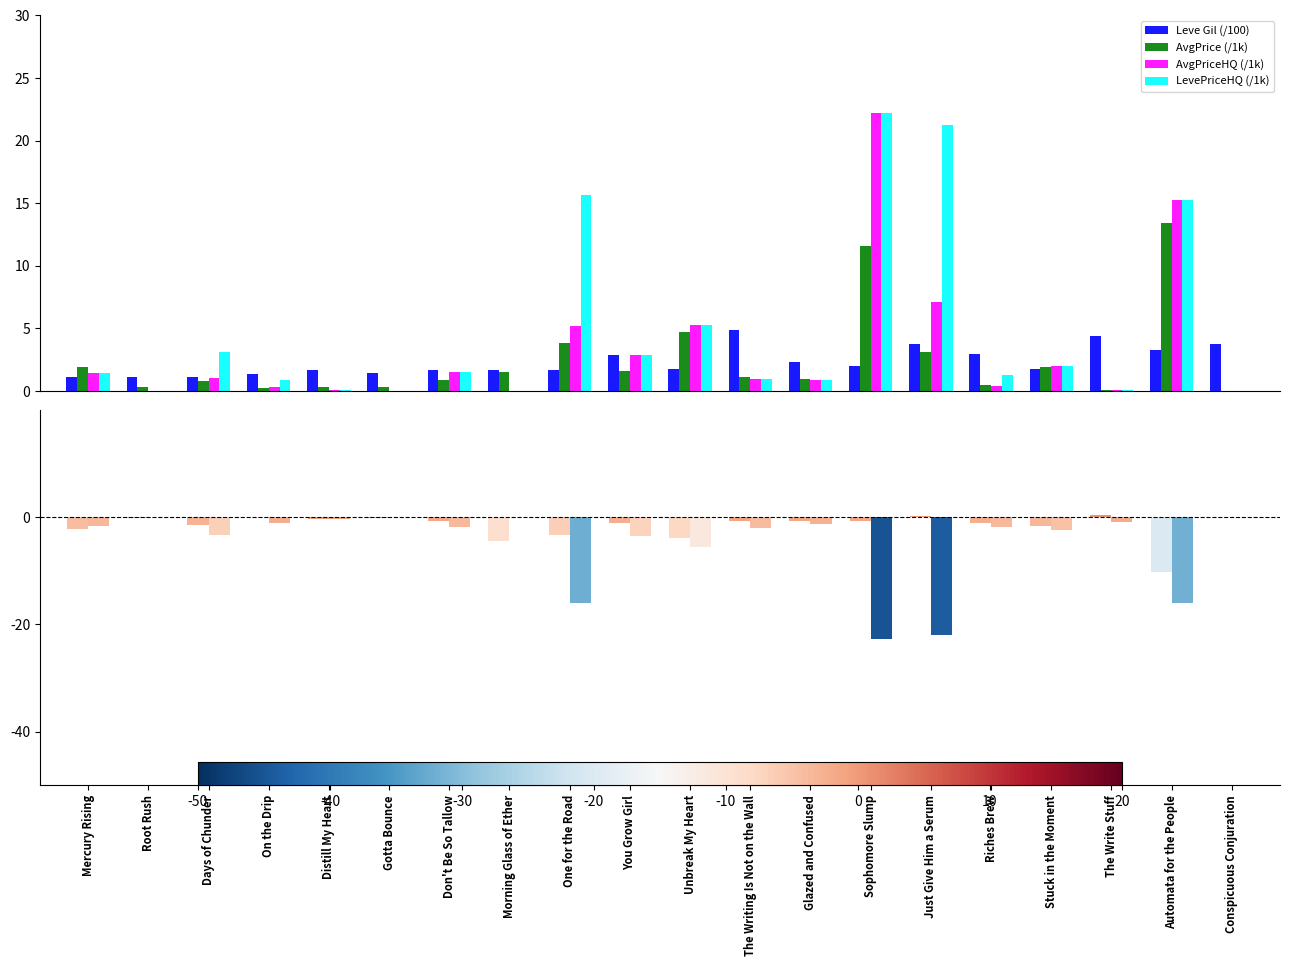

What is the difference between the AvgPrice (/1k) values at You Grow Girl and Unbreak My Heart?

3.1